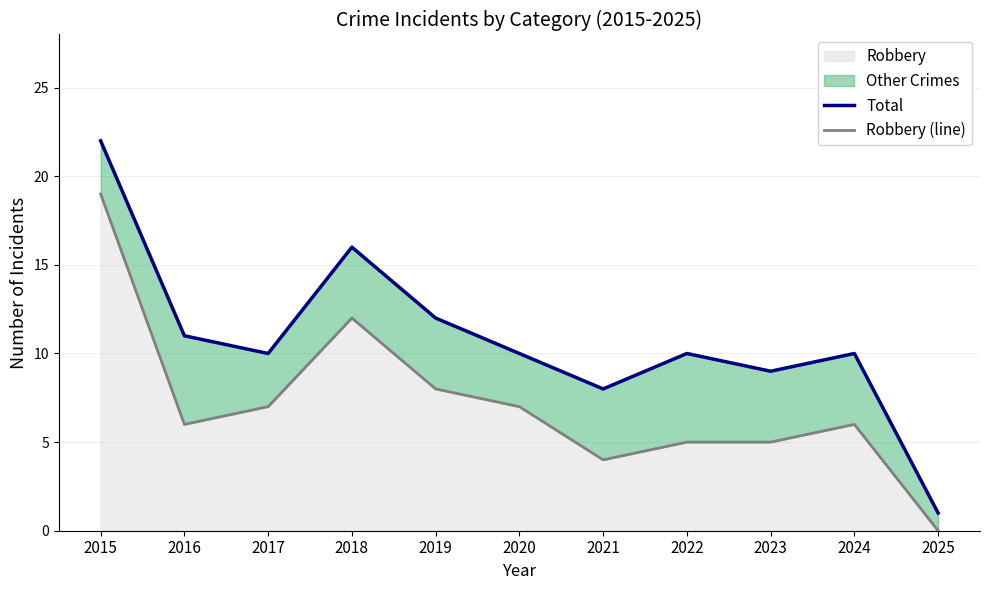

What is the difference between the highest and lowest values at 2019?

4